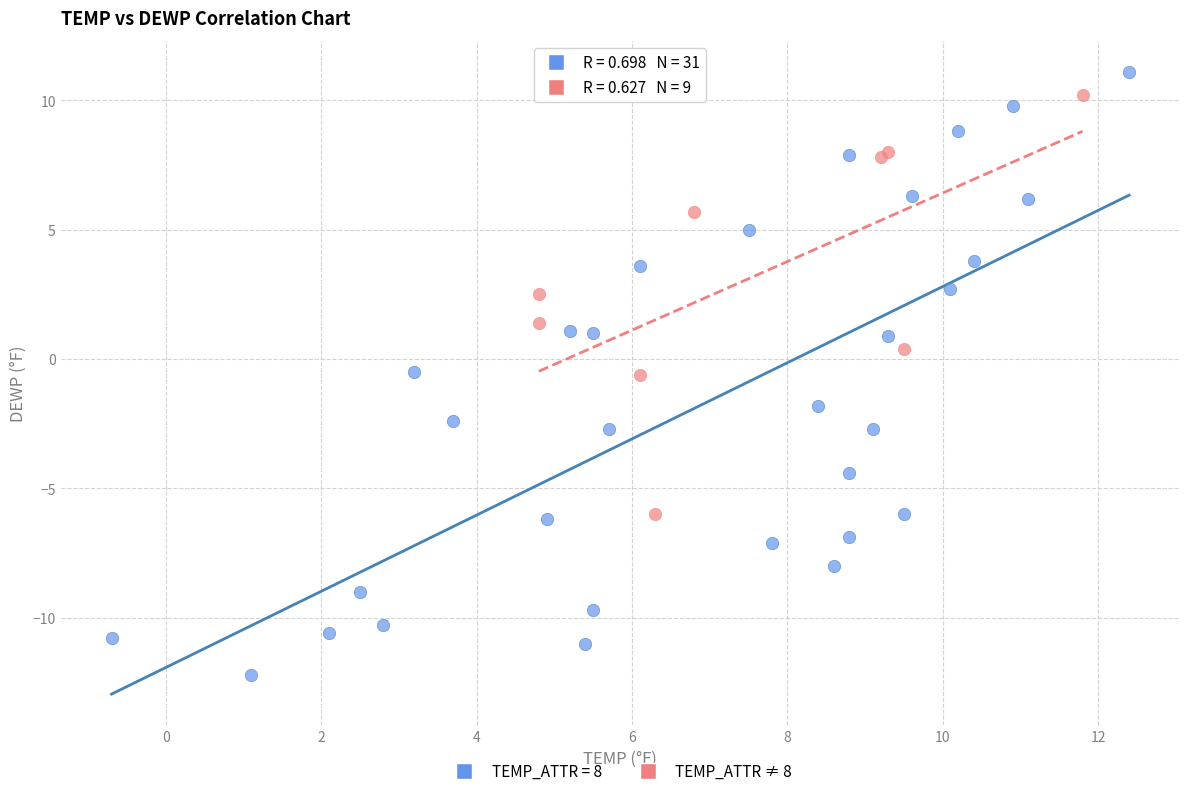

Which series has the largest Y range (max minus min)?

TEMP_ATTR = 8